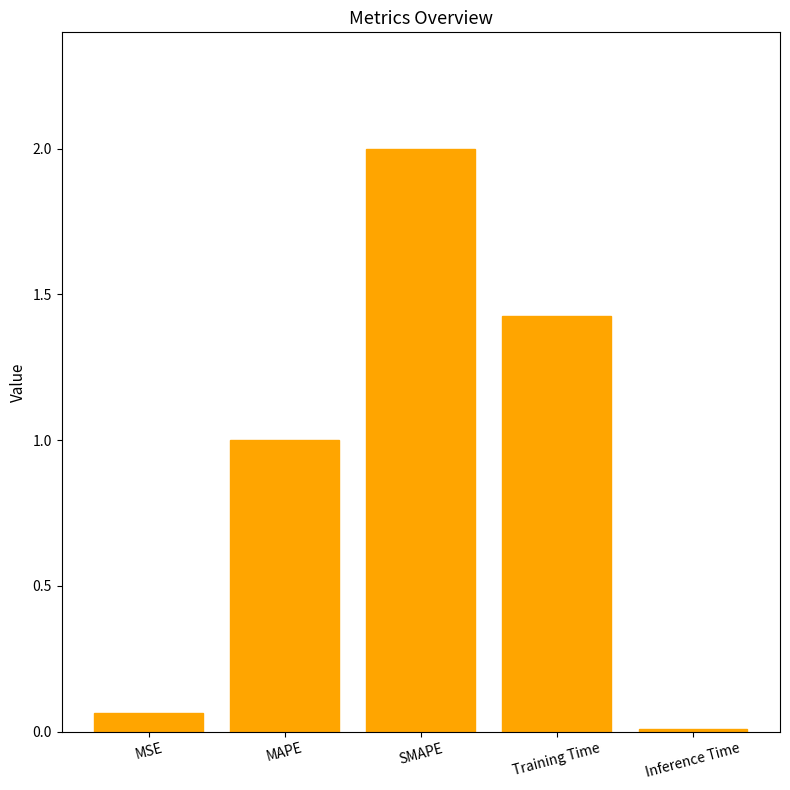

At which label is the value closest to 1?

MAPE